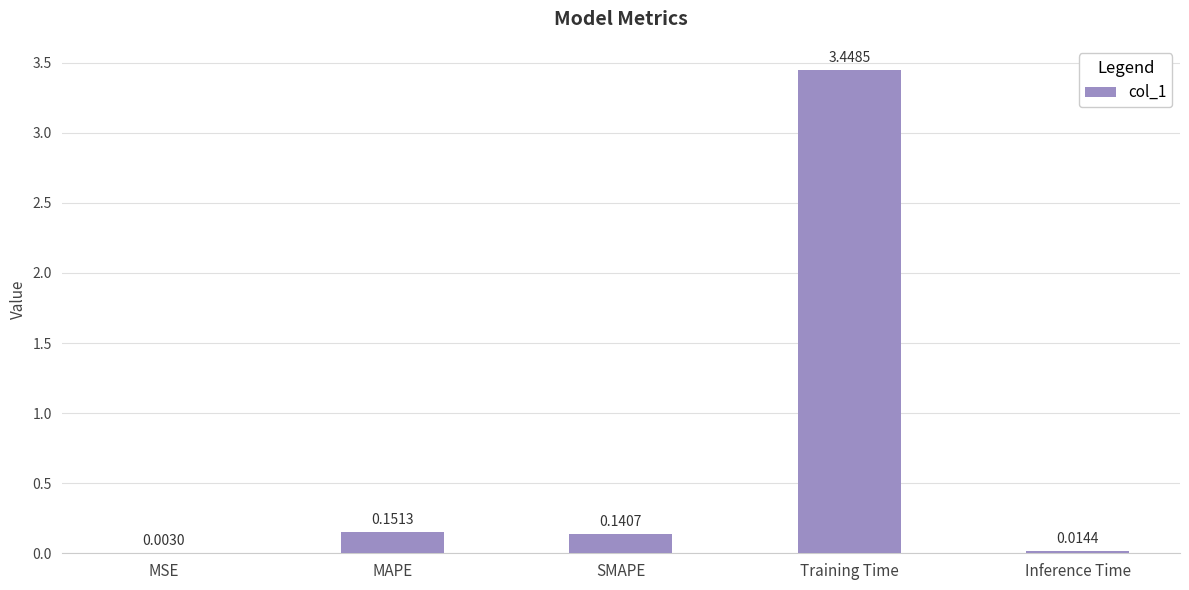

Between Training Time and MAPE, which is larger?

Training Time